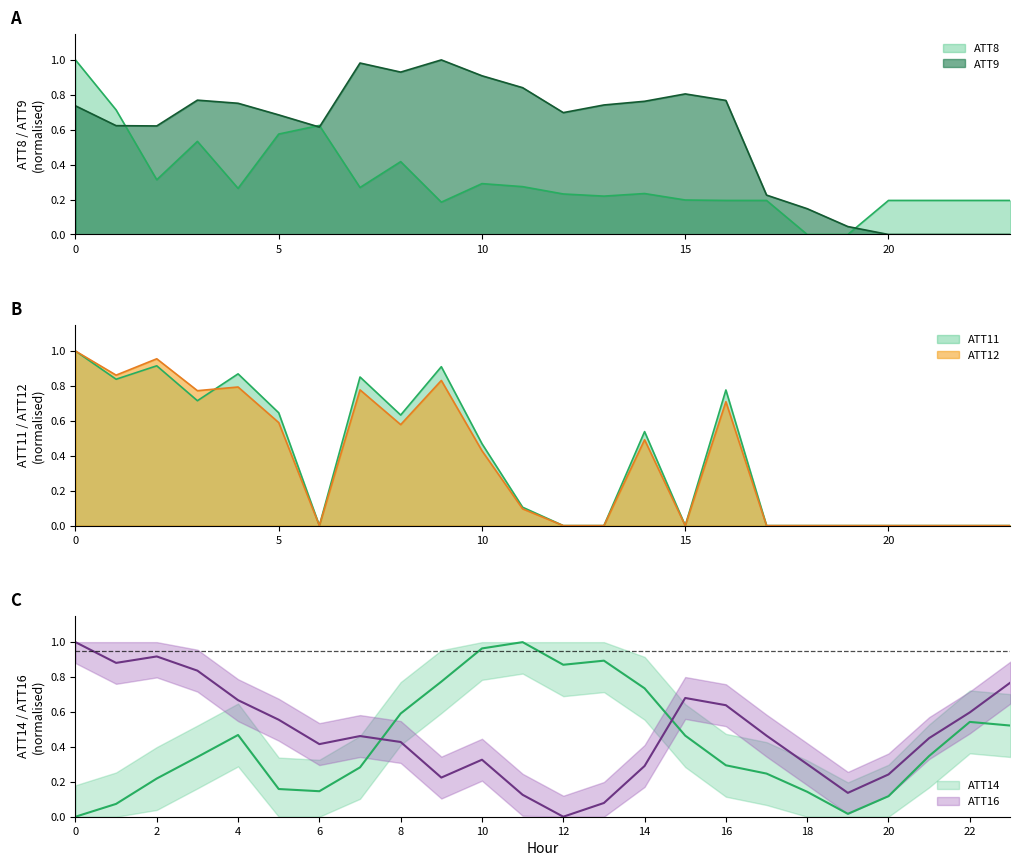

What is the maximum value shown in the chart?

1.0